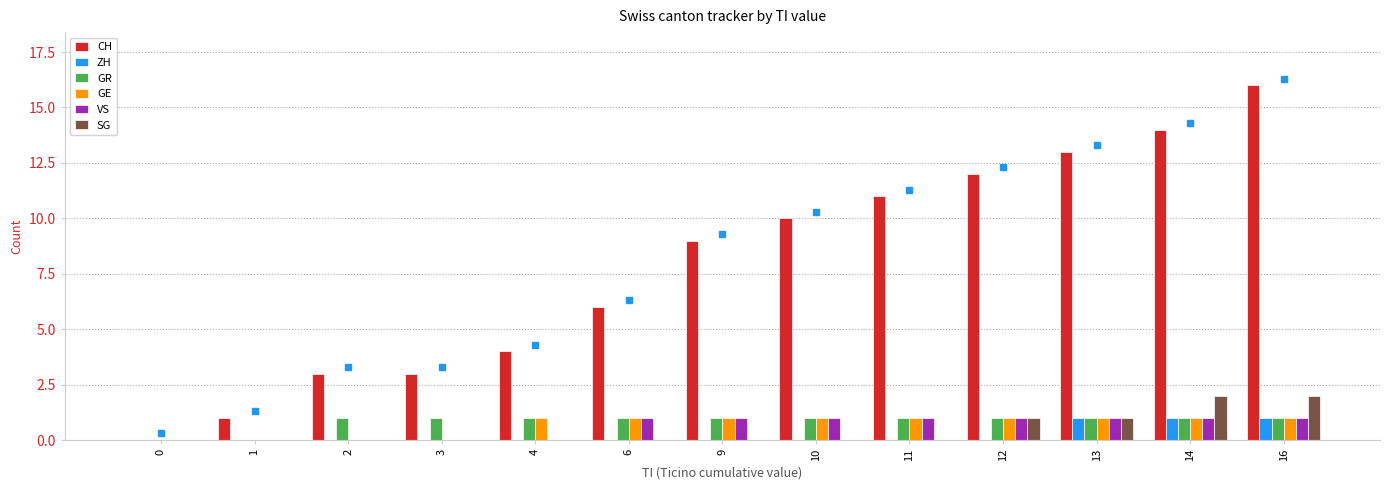

Which series has the largest total across all categories?

CH